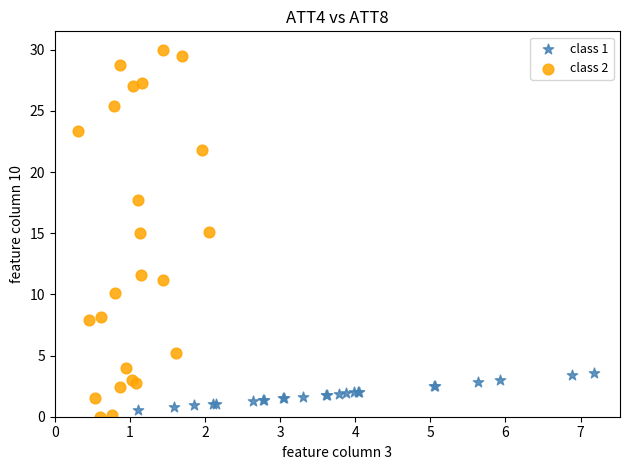

Which series reaches the maximum Y coordinate?

class 2